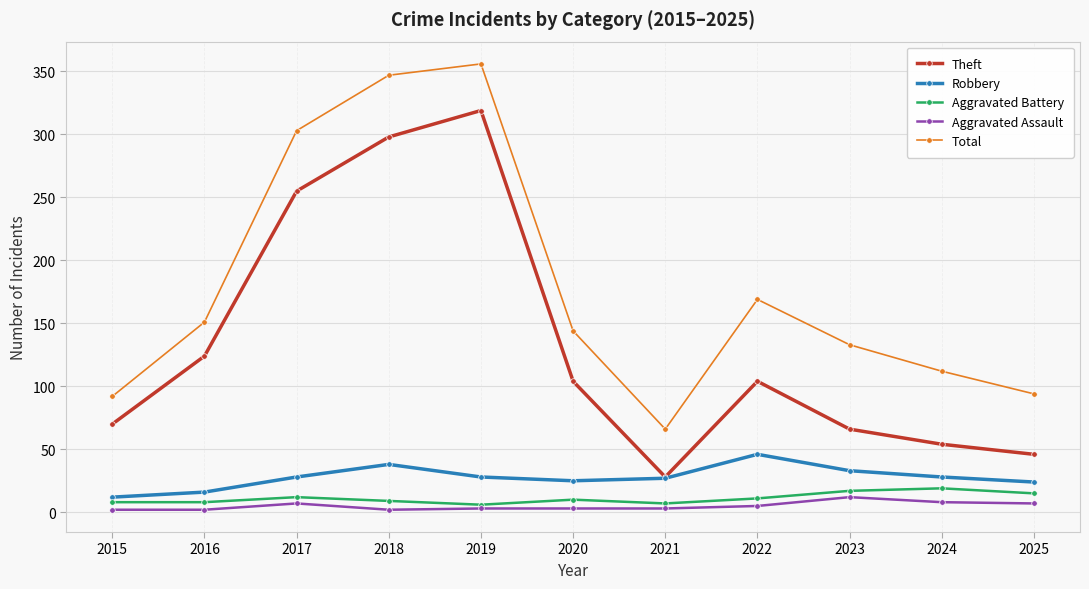

At which category is the sum across all series the highest?

2019